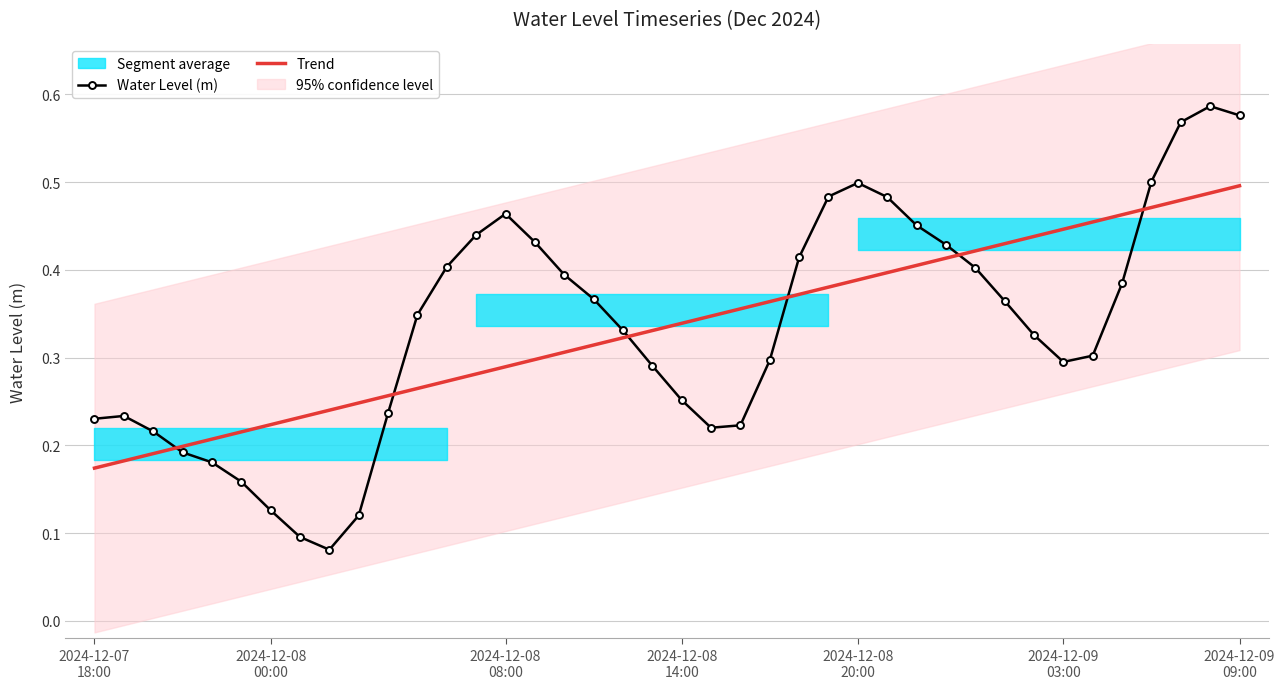

Between 24 and 34, which series saw the biggest shift?

Water Level (m)